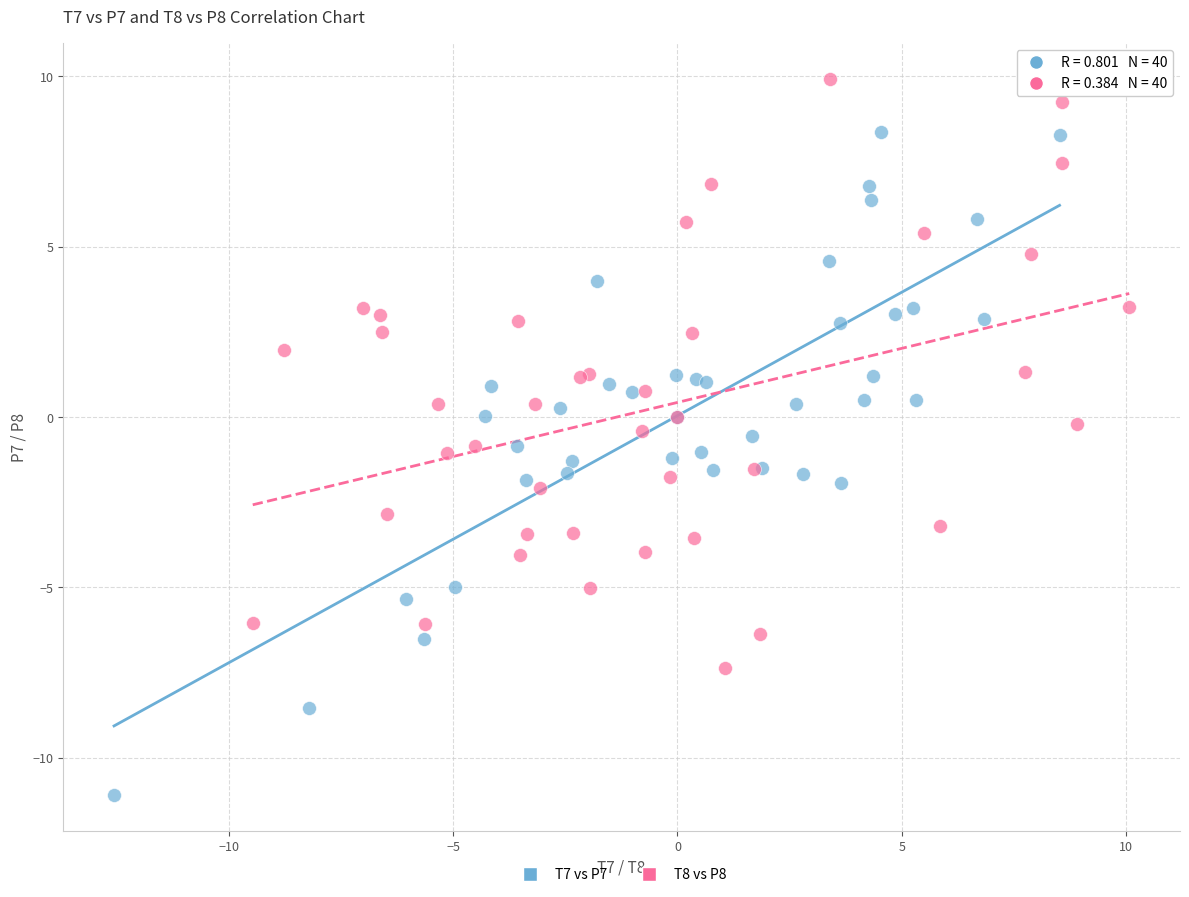

Which series has the widest spread of Y values?

T7 vs P7